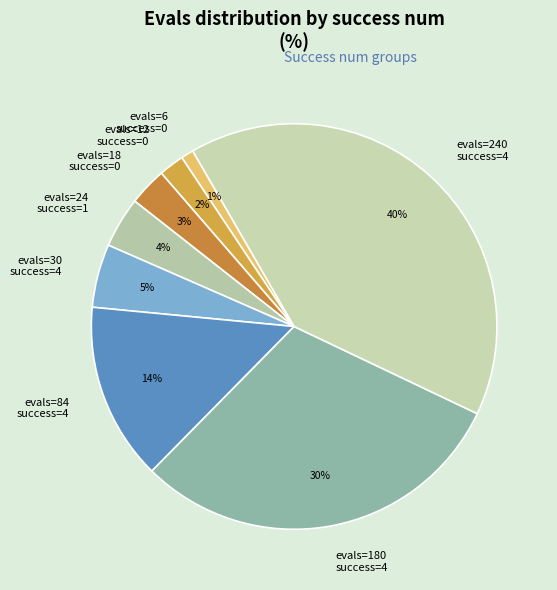

Is it true that evals=240 success=4 is 47% of the pie?

False